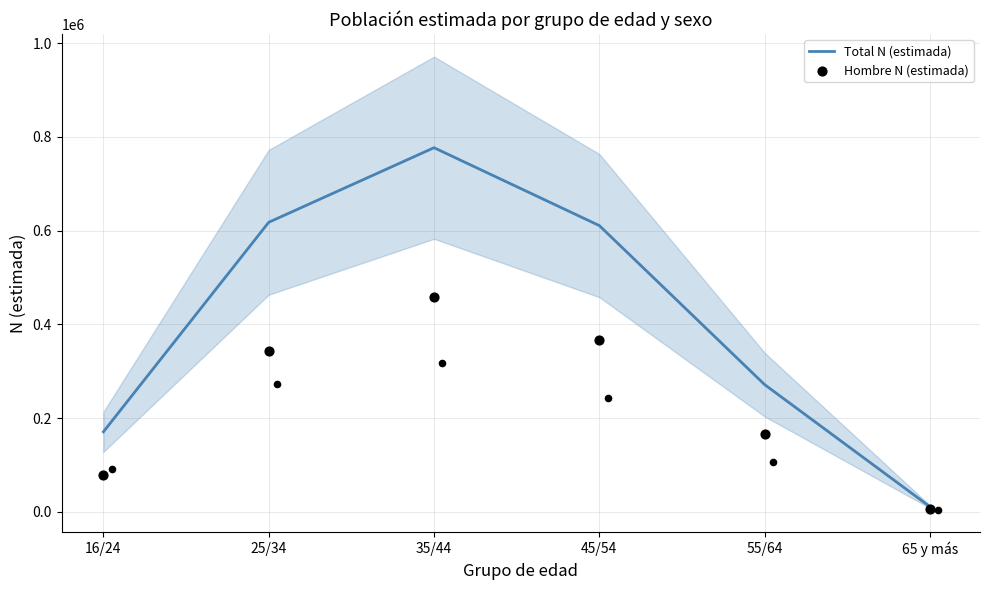

Which series has the largest total across all categories?

Total N (estimada)